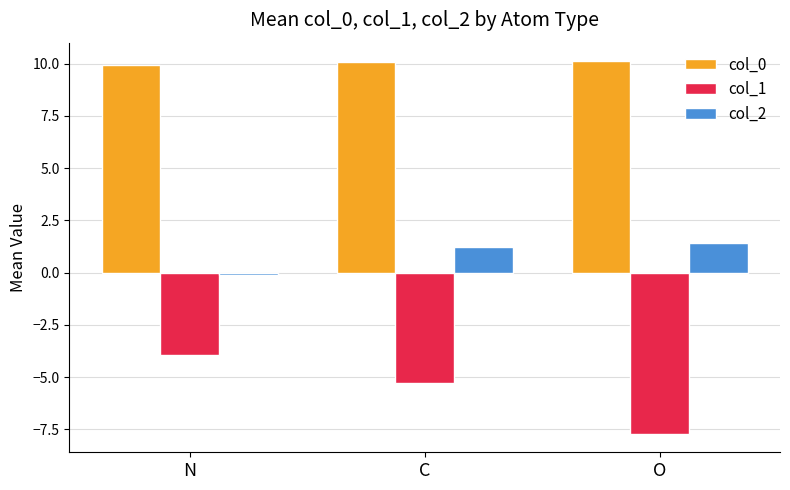

Reading right to left, transcribe all the data shown in this chart.

col_0: 10.1	10.1	10.0
col_1: -7.7	-5.3	-3.9
col_2: 1.4	1.2	-0.1